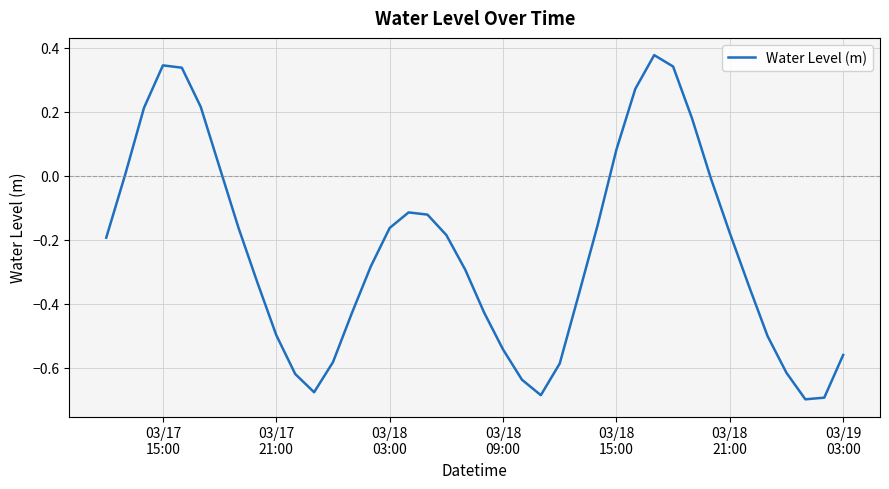

What is the difference between the maximum and minimum values?

1.1